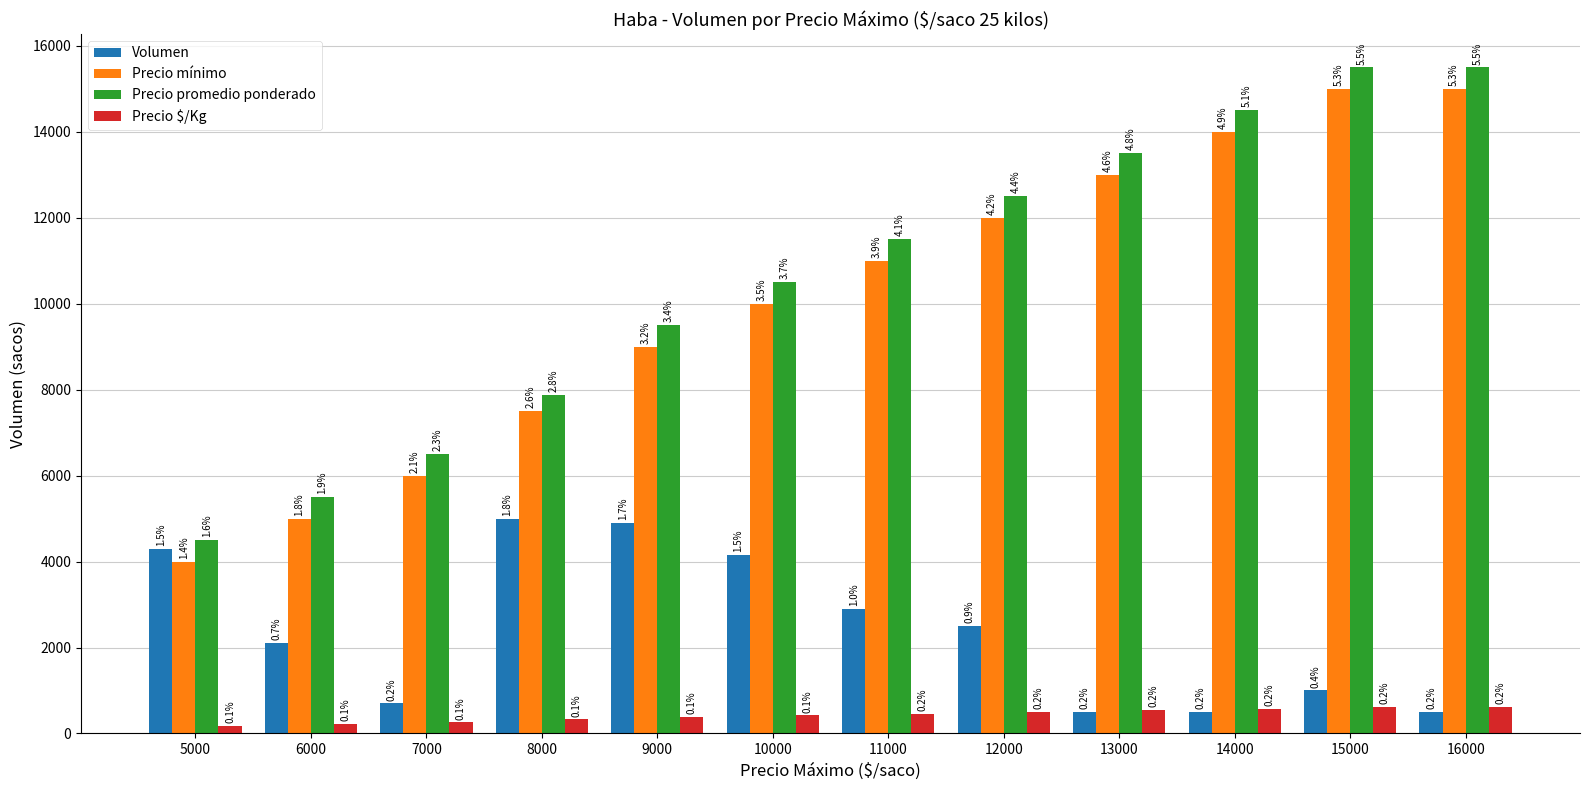

What is the difference between the Precio promedio ponderado values at 12000 and 10000?

2000